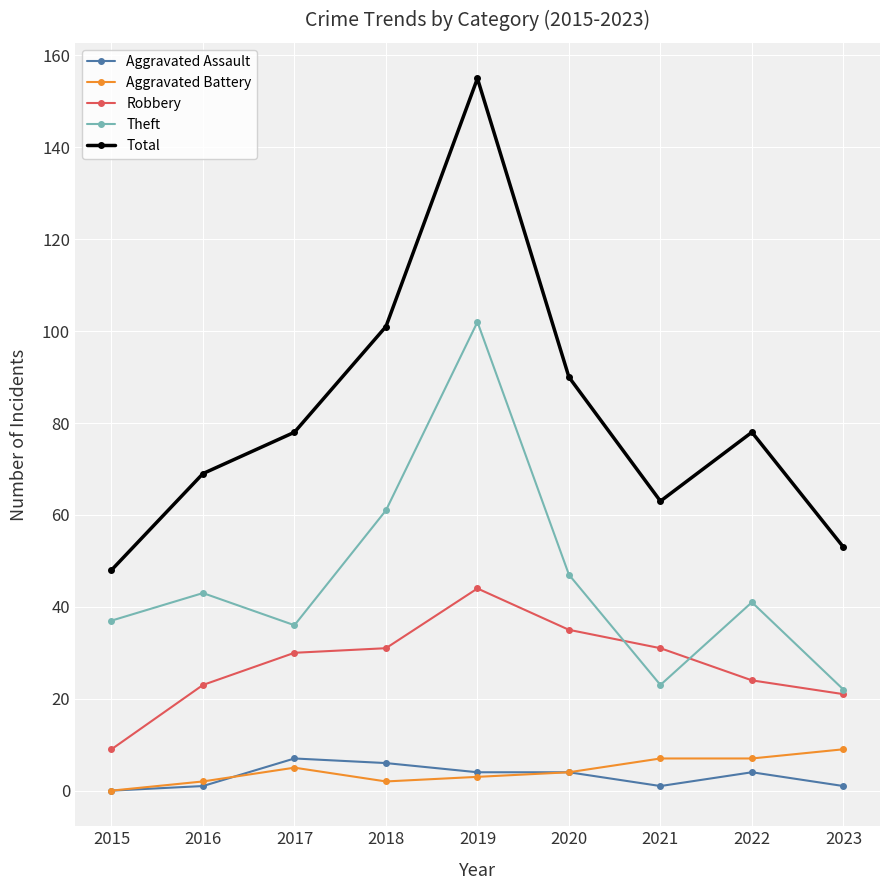

True or false: Aggravated Battery and Total intersect in this chart.

False